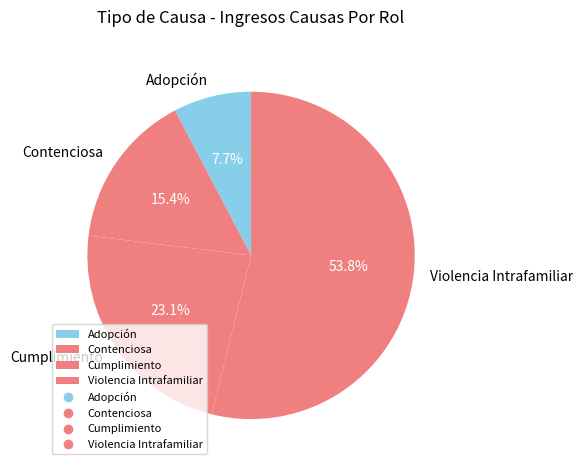

What percentage do Adopción and Violencia Intrafamiliar together represent?

61.5%